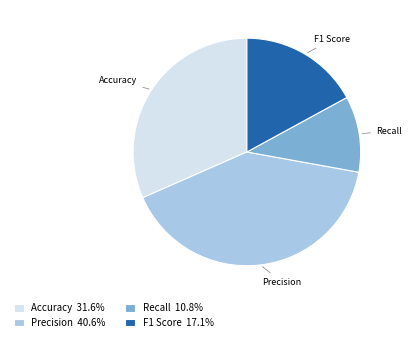

How many segments does this pie chart have?

4